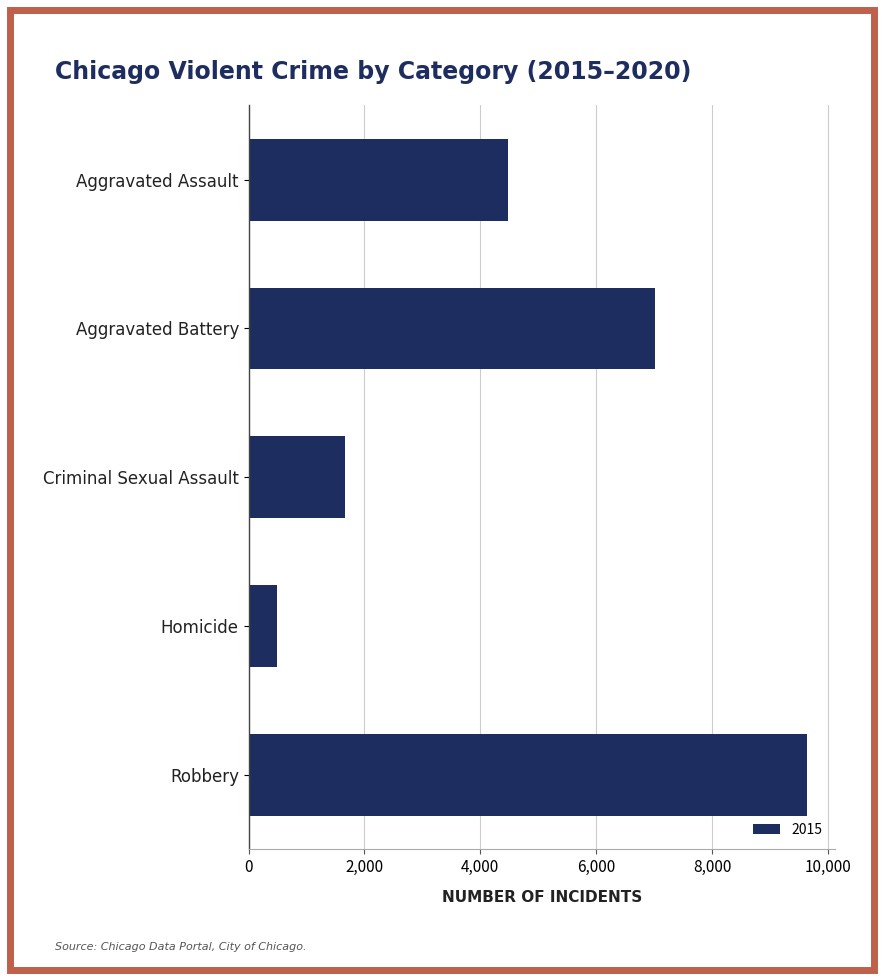

The chart shows a value of 1671 at Criminal Sexual Assault. True or false?

True